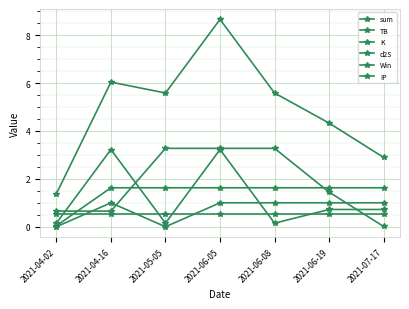

Does the chart have visible grid lines?

Yes